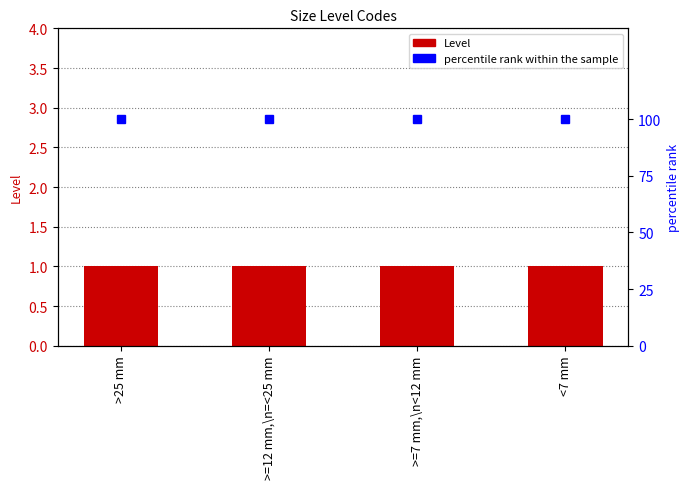

What are all the series names shown in the legend?

Level, percentile rank within the sample